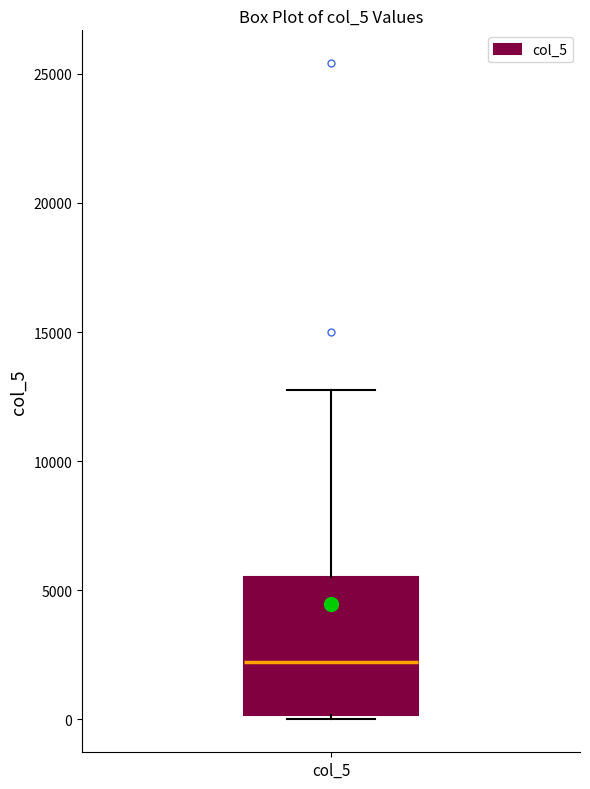

Transcribe this box plot: give where the median line is, the range the box spans, and where the two whiskers end, as read against the y-axis. The values are not printed on the chart, so give them approximately, as read against the axis.

median 2000, box 0 to 5500, whiskers 0 (just below the box's lower edge) to 13000